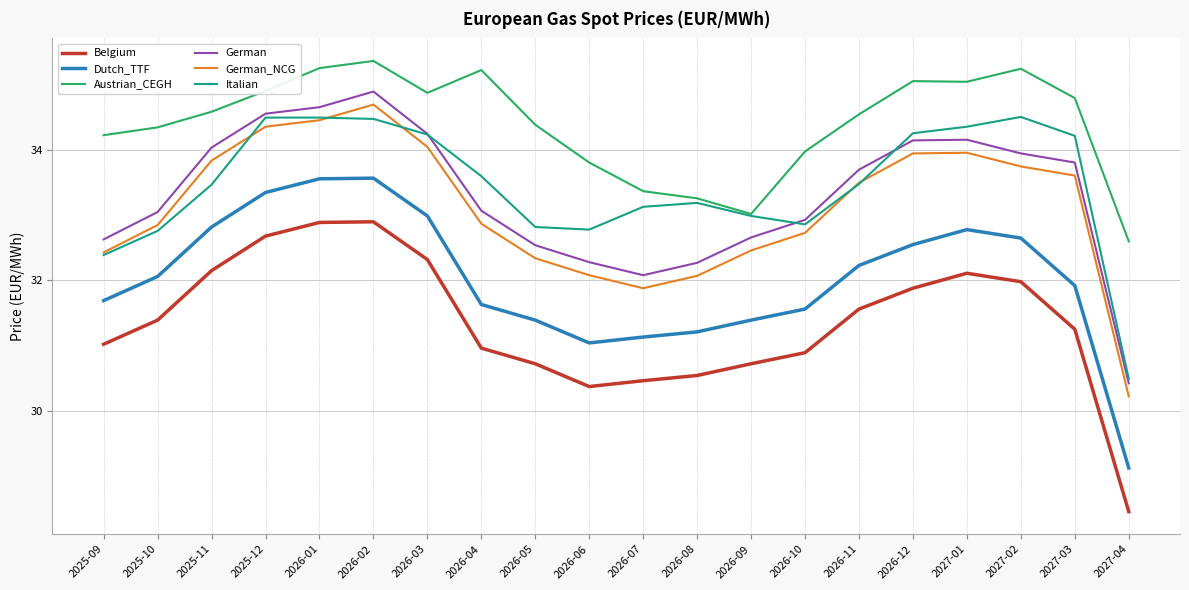

True or false: Belgium and German_NCG intersect in this chart.

False